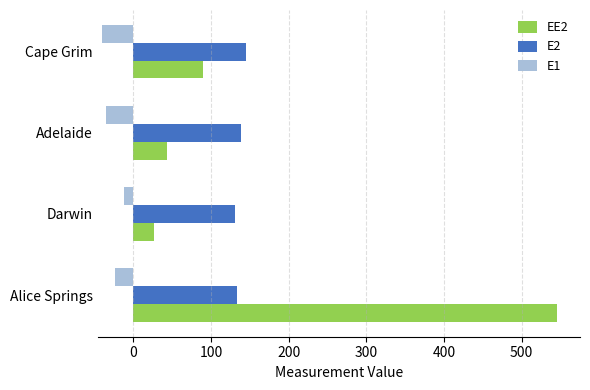

Rank the series by their maximum value, from lowest to highest.

E1, E2, EE2